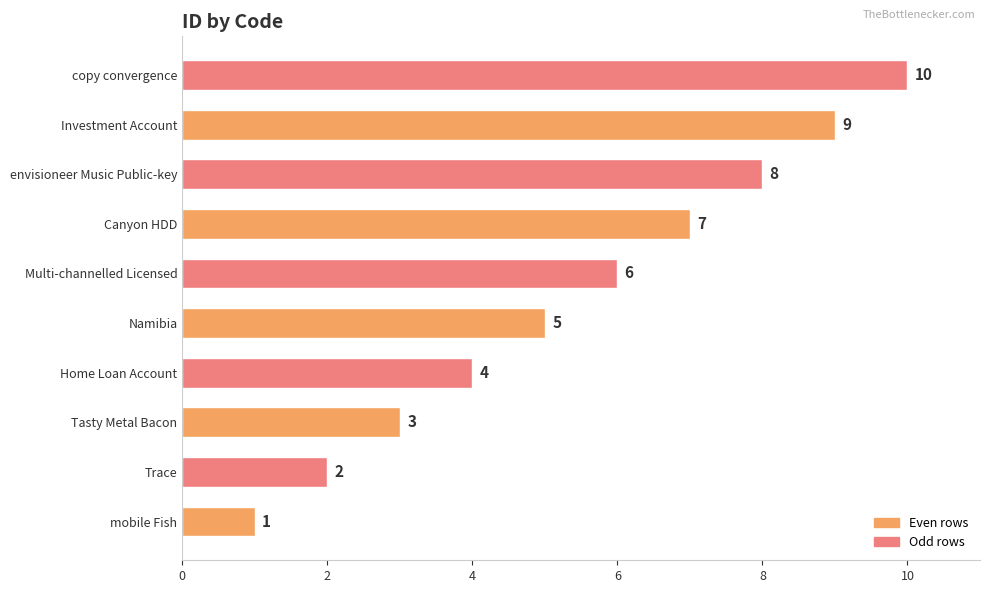

How many values are below 6?

5